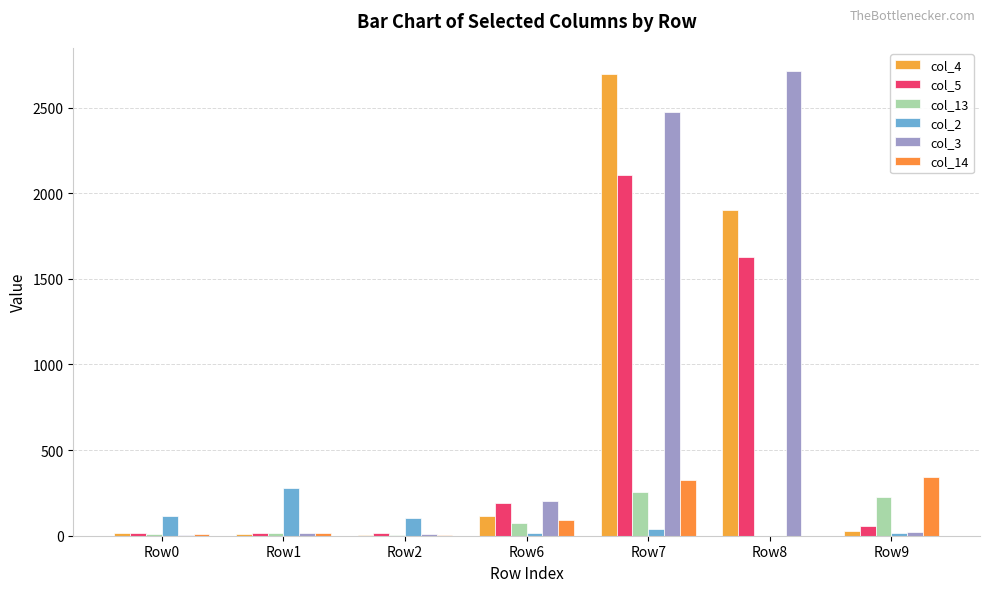

How many groups of bars are there?

7